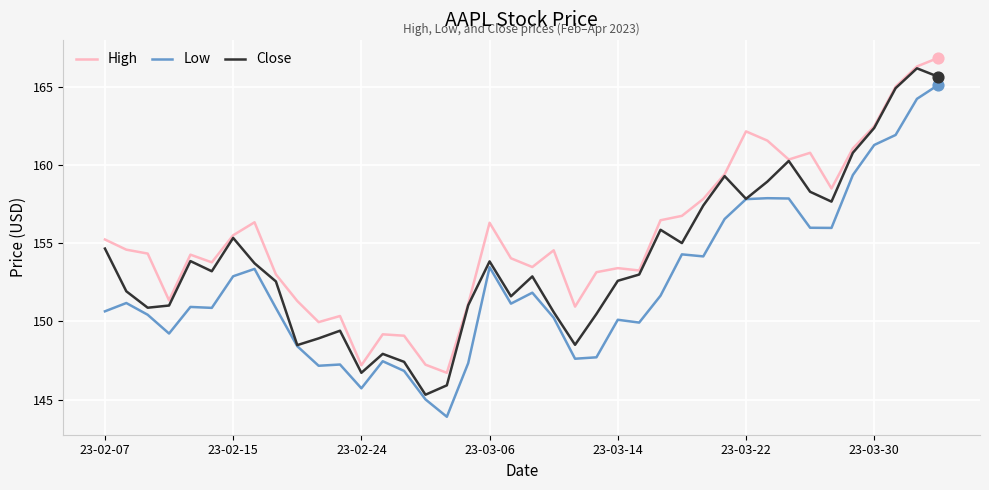

Which series has the largest total across all categories?

High